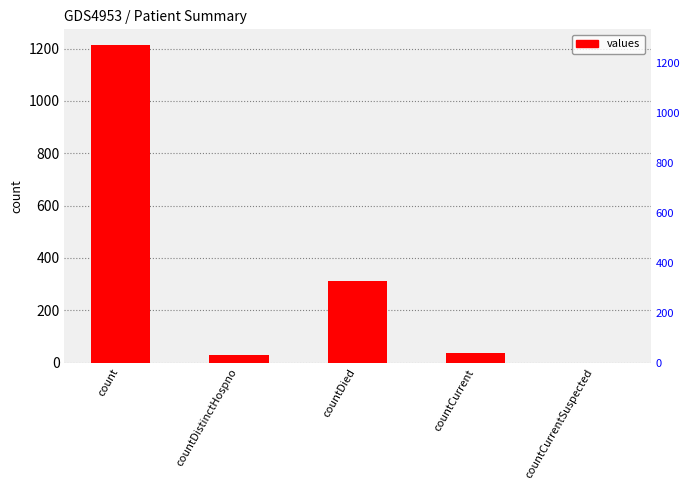

What is the change in value from countDistinctHospno to countCurrentSuspected?

-27